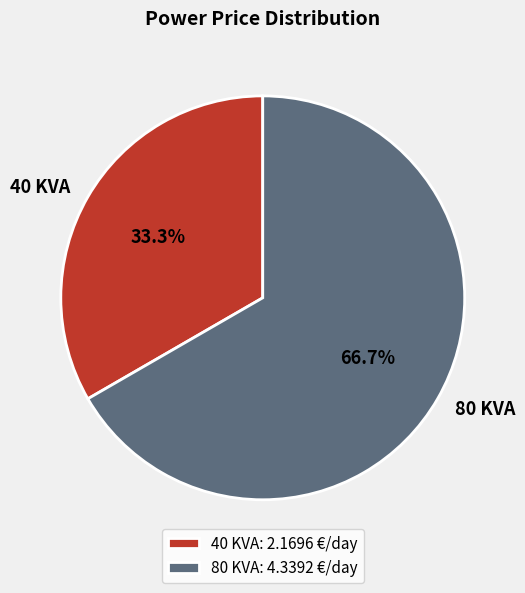

Is 40 KVA the majority of the pie?

No